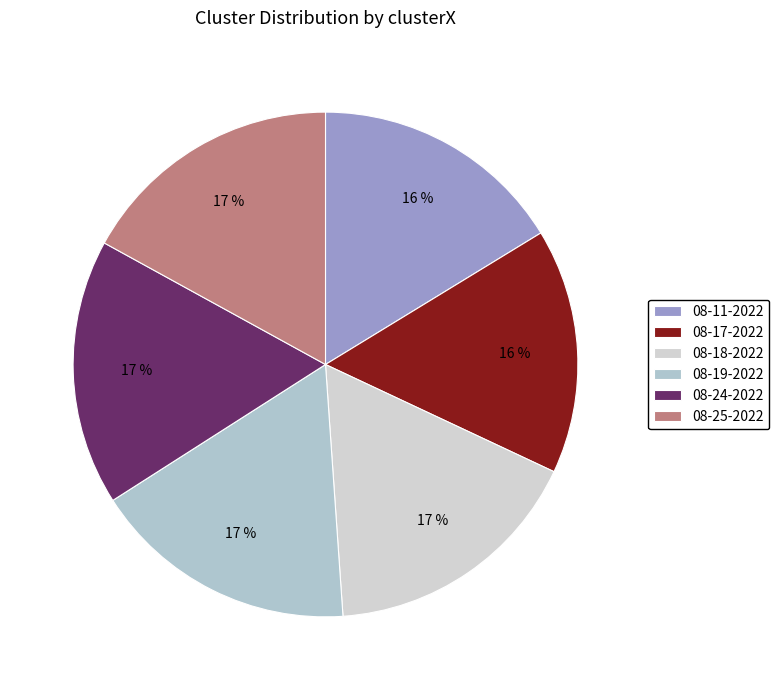

Which slice is the smallest?

andrea 08-17-2022.mat